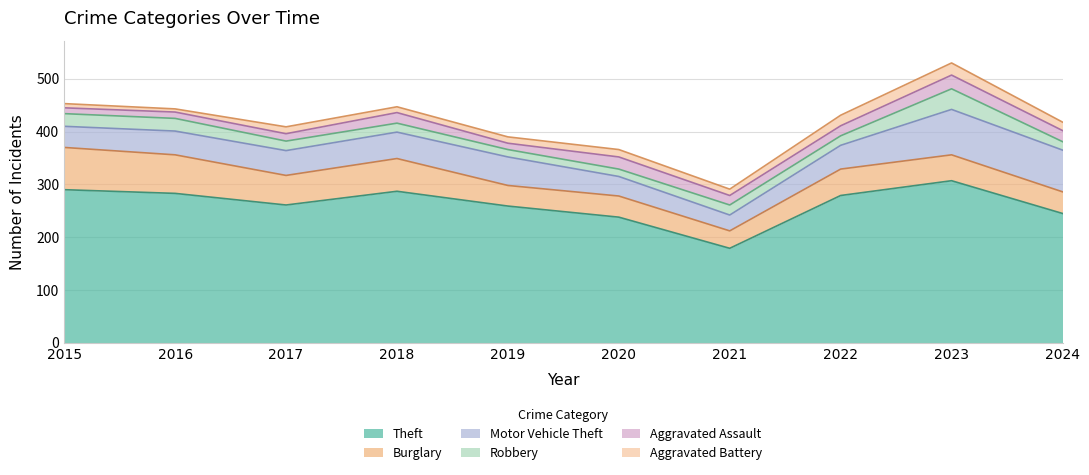

What is the spread (max minus min) of values at 2023?

284